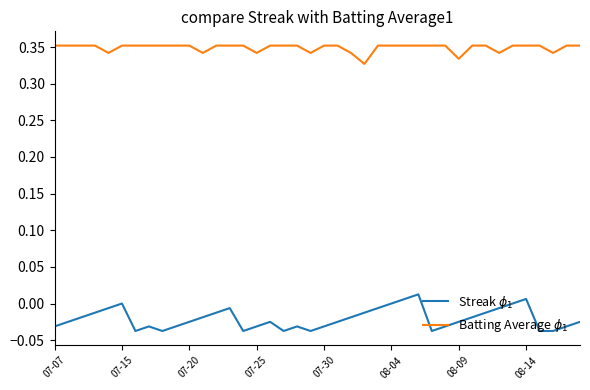

How many lines are shown in the chart?

2